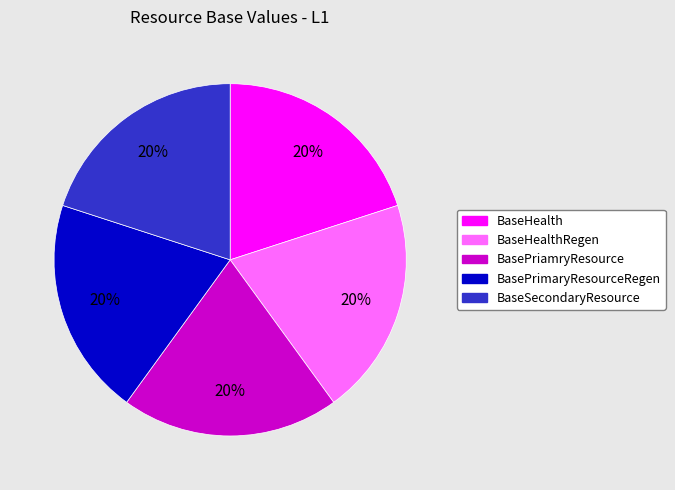

What percentage is the BasePriamryResource slice, to the nearest percent?

20%